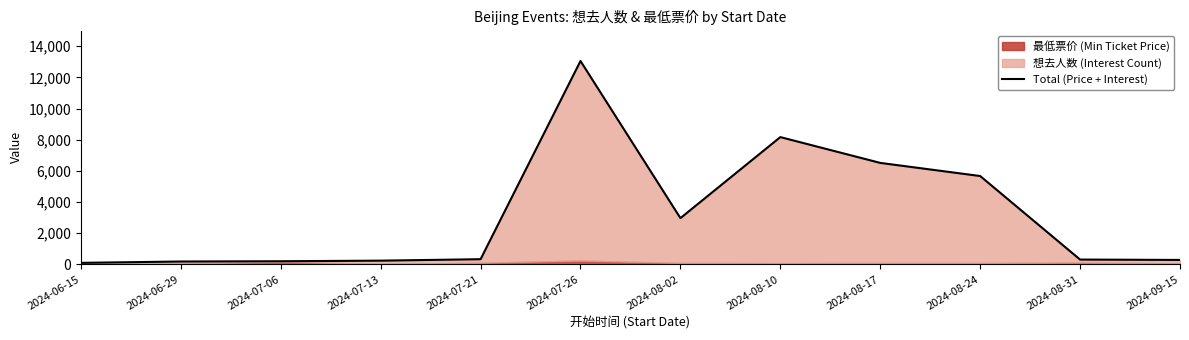

How many values are below 327?

6